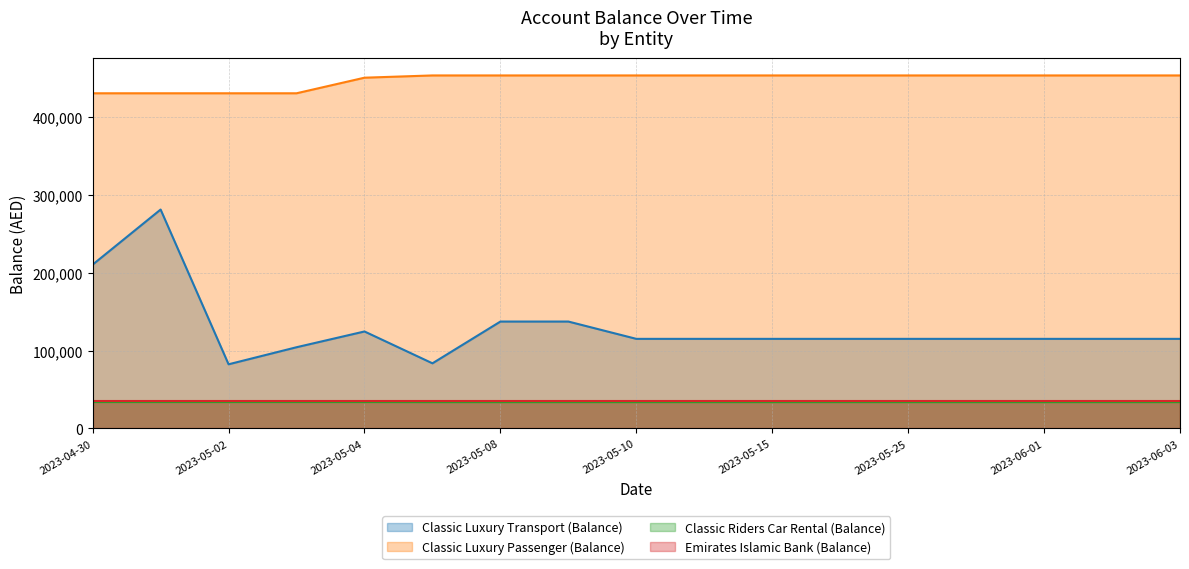

What is the label of the 11th point from the right?

2023-05-08